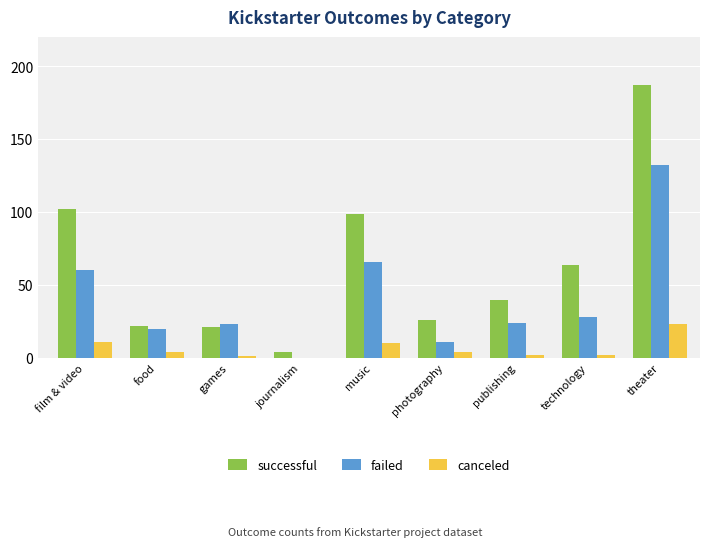

Which series changed the most between film & video and journalism?

successful